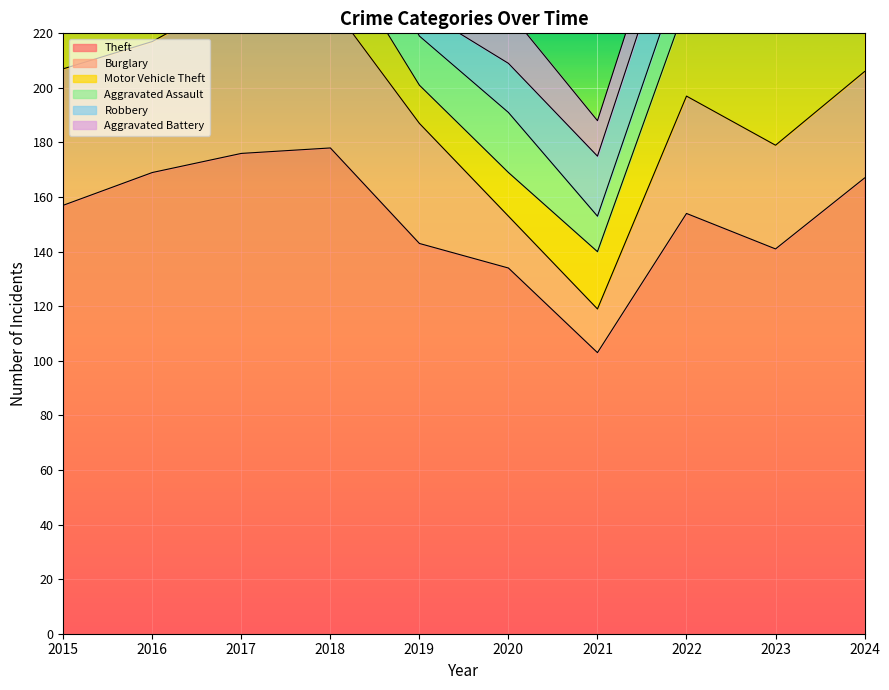

True or false: Theft and Aggravated Battery cross at least once.

False